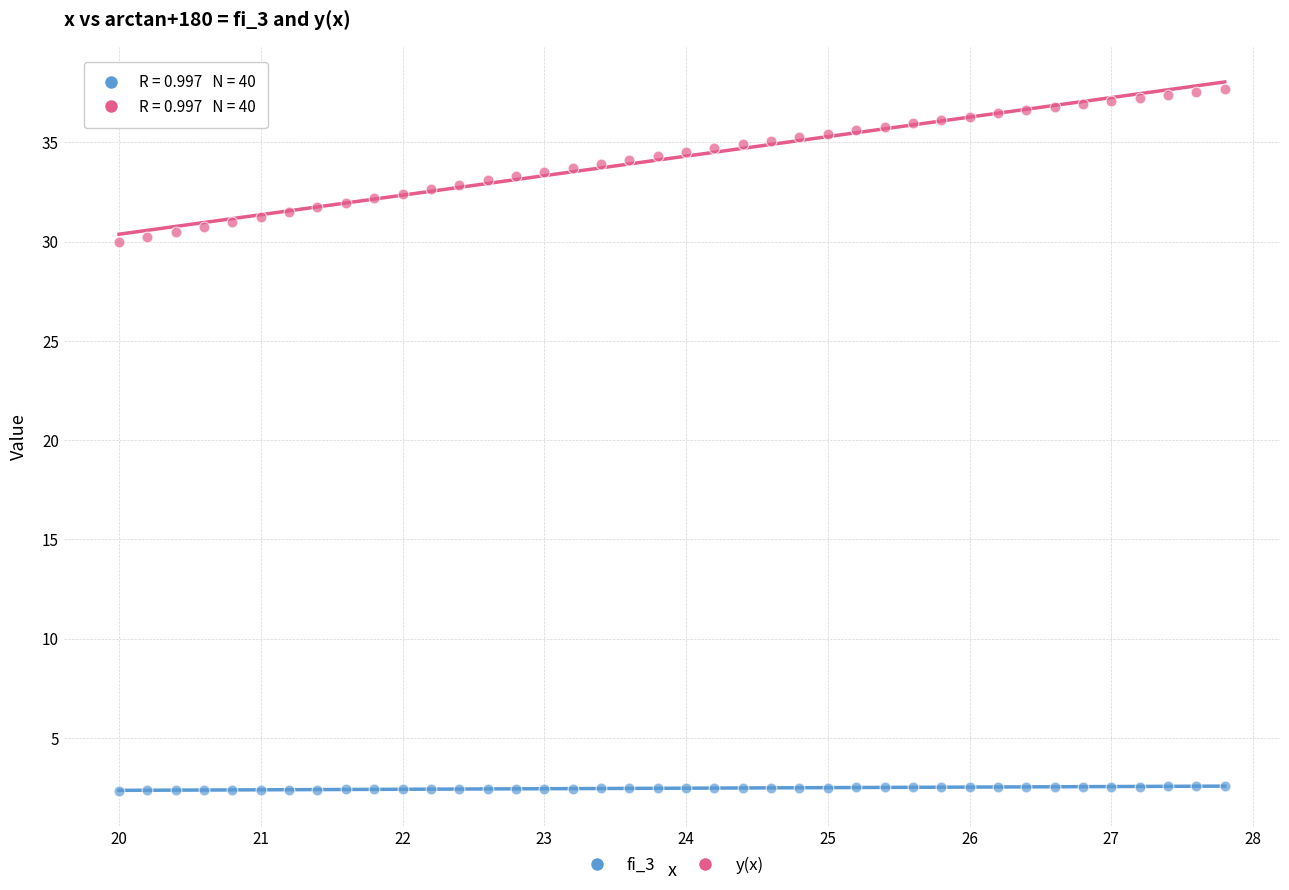

Across all data points, what is the range of Y values (max minus min)?

35.3